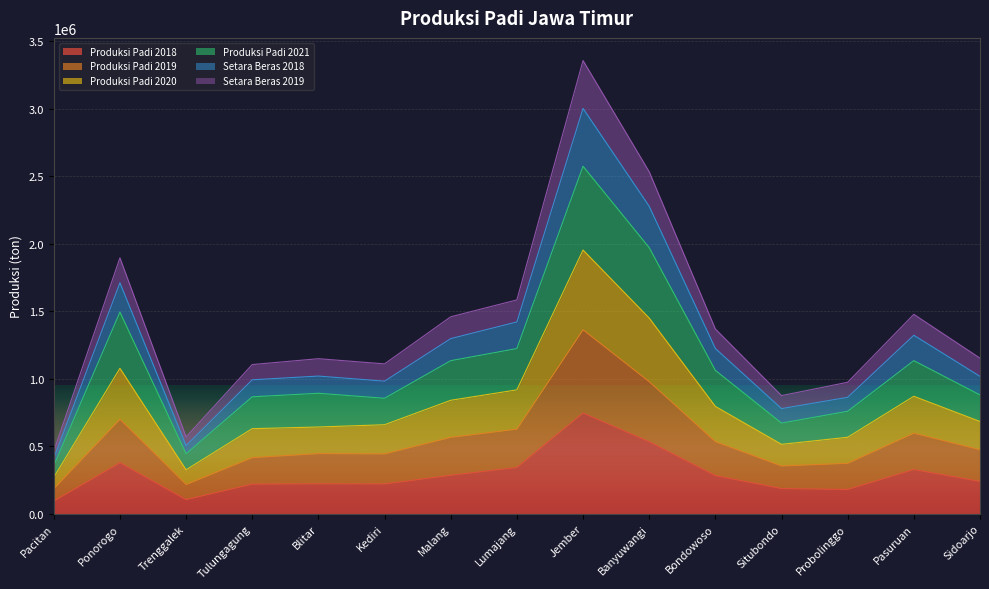

What is the label of the 5th point from the left?

Blitar